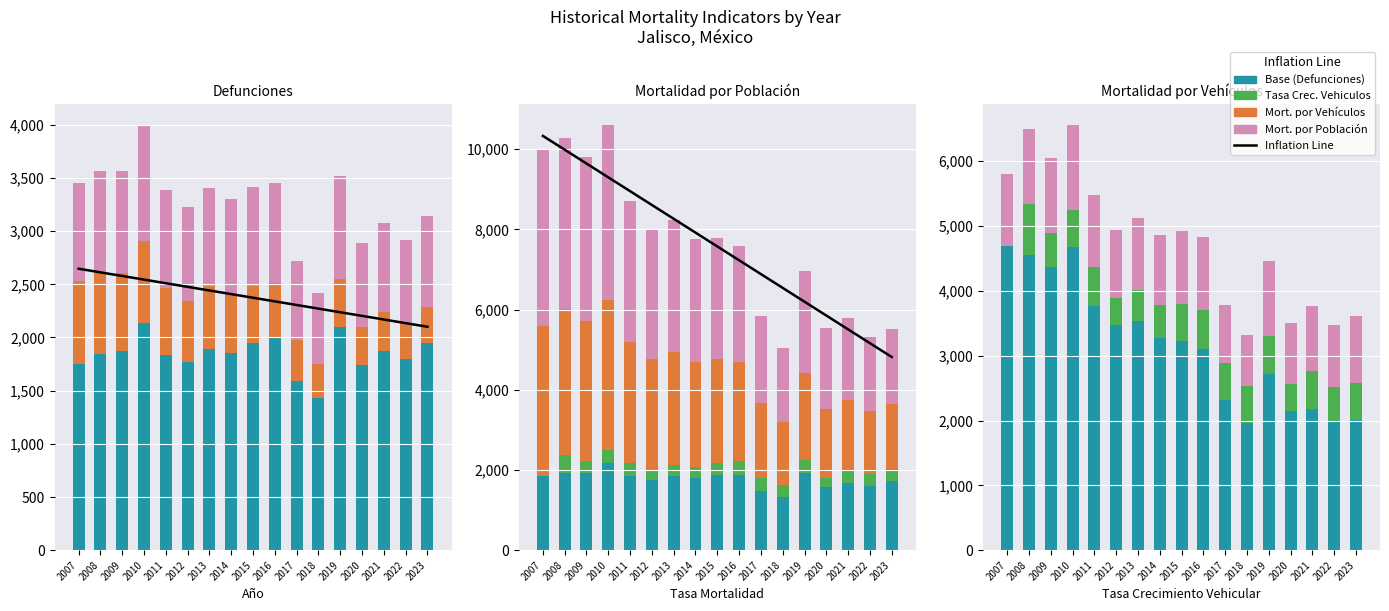

What is the value of the tasa_crecimiento_vehiculos bar at the 2nd from the left?

437.0